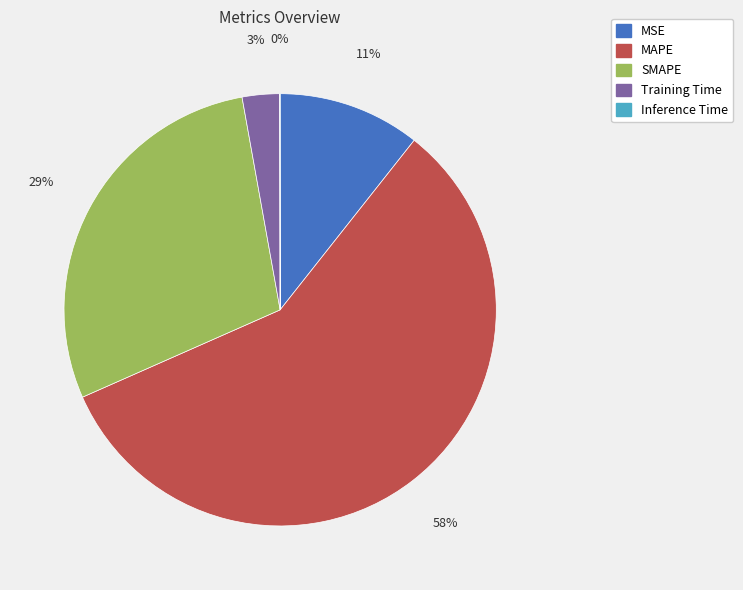

Which category accounts for the majority?

MAPE